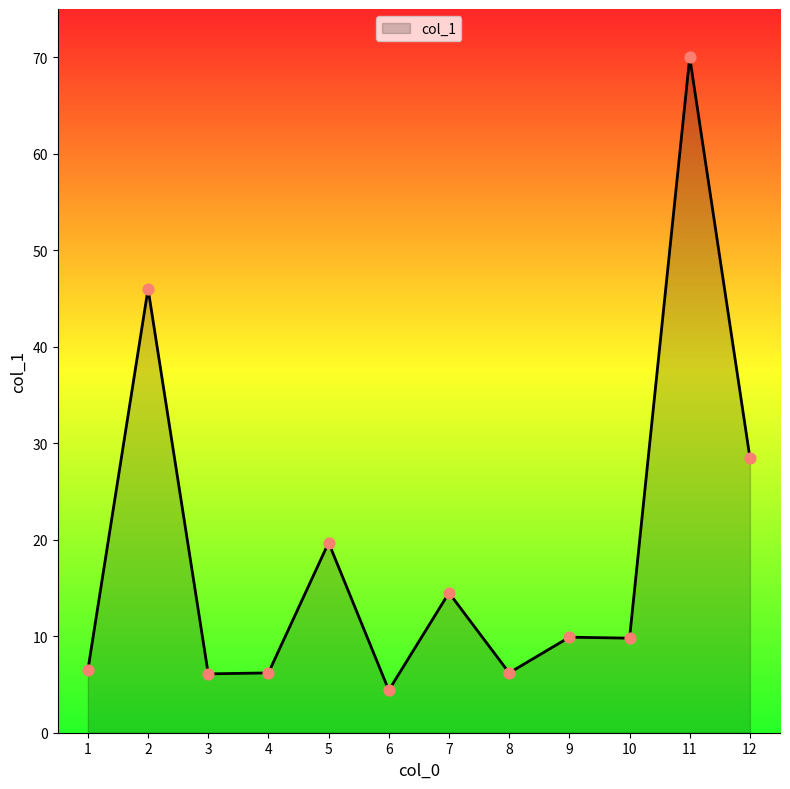

What is the change in value from 2 to 11?

+24.0